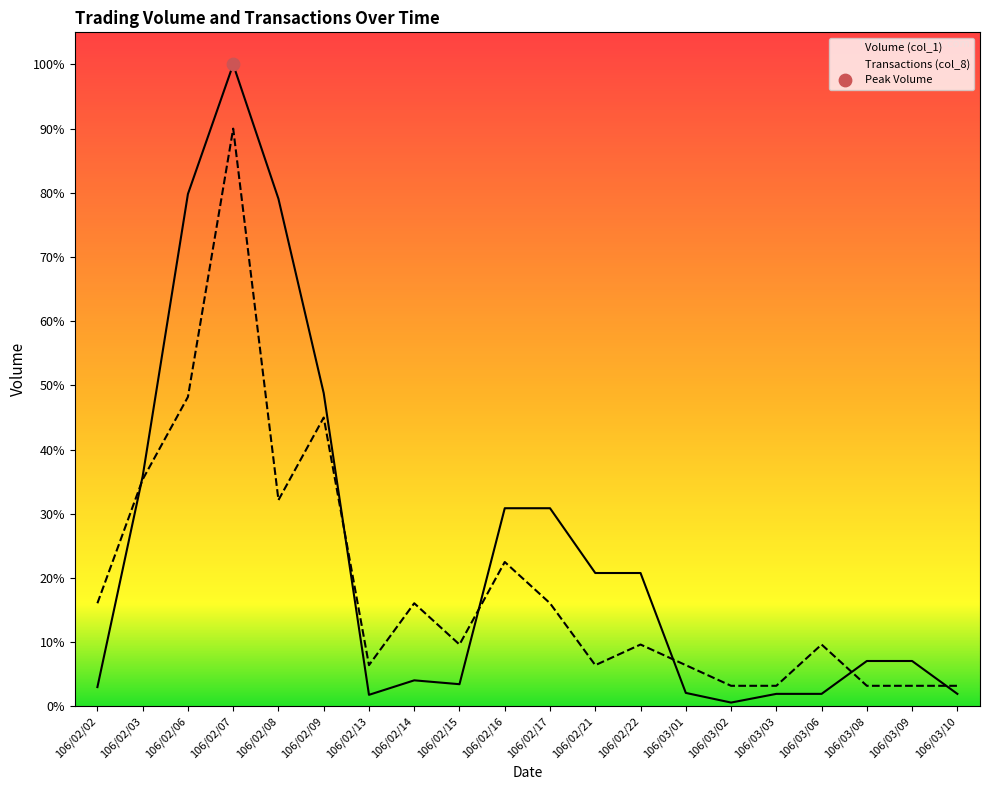

At how many categories does at least one series exceed 494821?

3